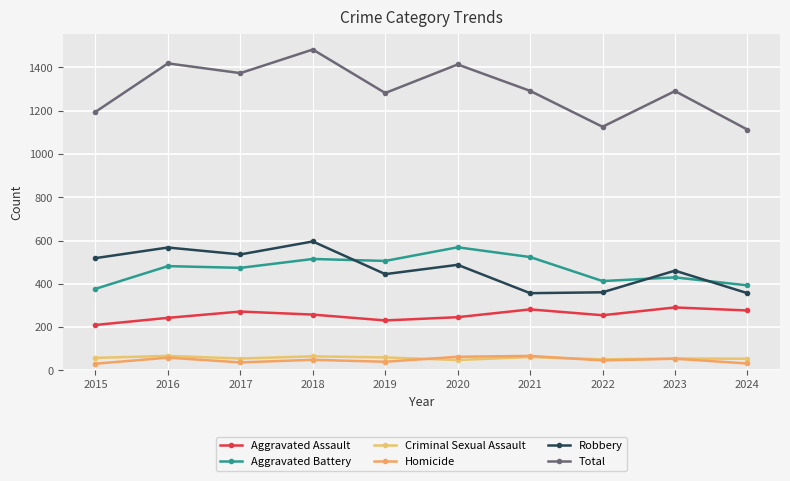

Reading right to left, what are all the values shown in this chart?

Aggravated Assault: 277	291	255	282	246	231	258	272	243	210
Aggravated Battery: 393	430	413	524	569	506	515	474	482	377
Criminal Sexual Assault: 54	55	51	62	48	60	65	55	67	58
Homicide: 32	54	46	67	63	40	49	37	59	31
Robbery: 357	461	361	357	488	445	596	536	568	519
Total: 1113	1291	1126	1292	1414	1282	1483	1374	1419	1195